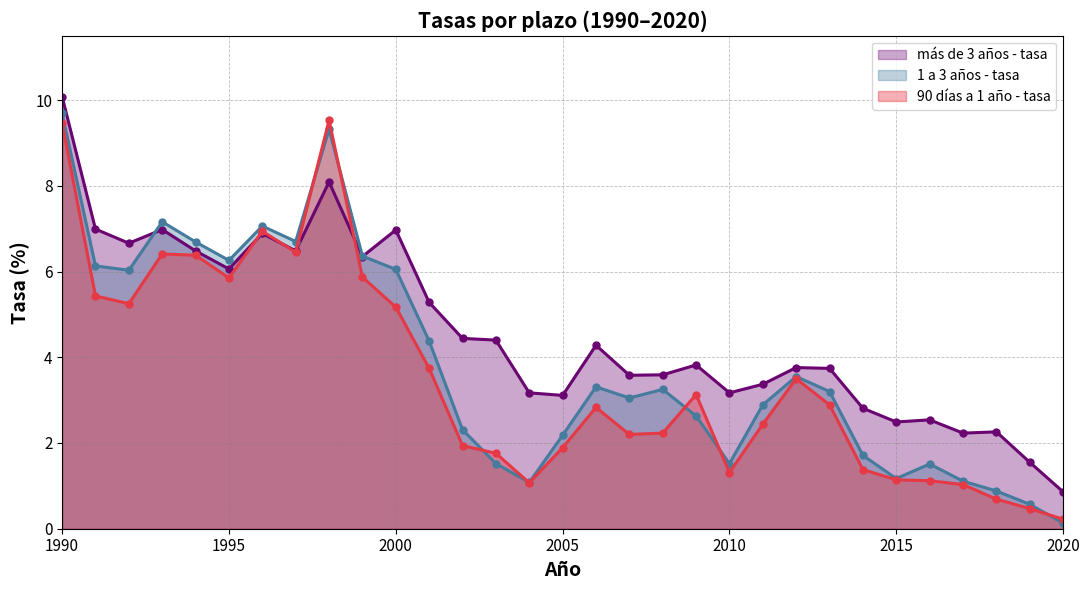

What is the difference between the highest and lowest values at 2005?

1.2